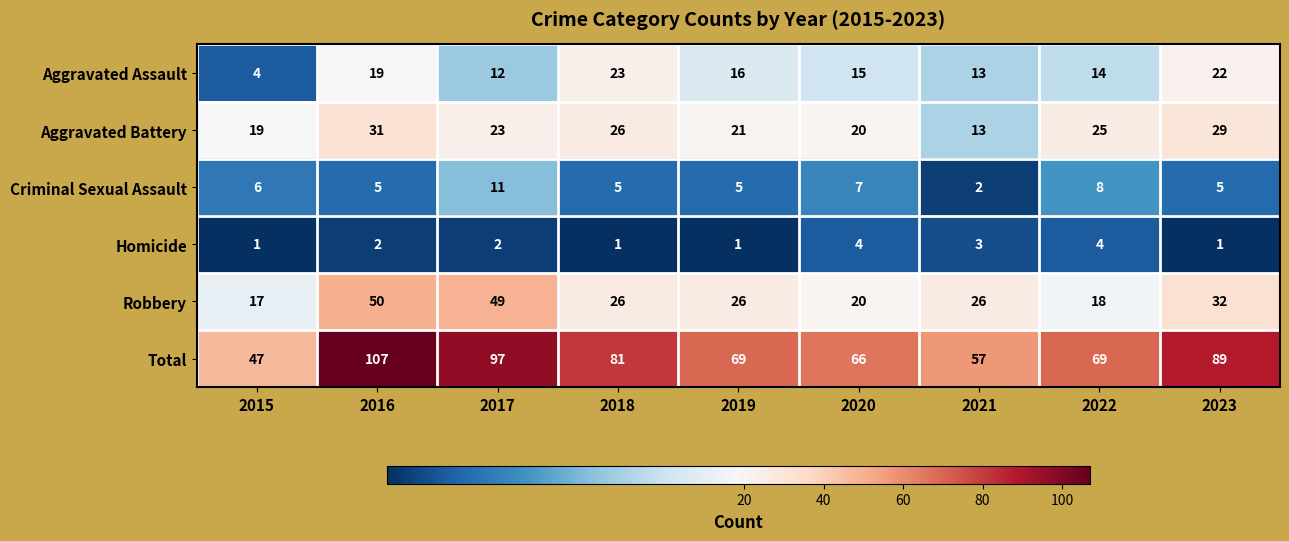

Read the Criminal Sexual Assault value at 2017.

11